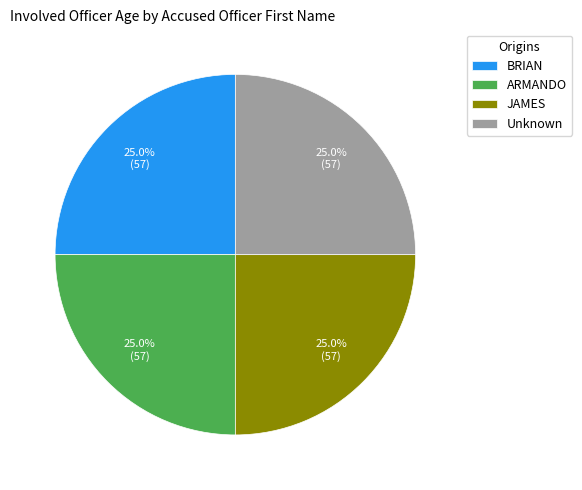

What portion of the pie excludes Unknown?

75.0%